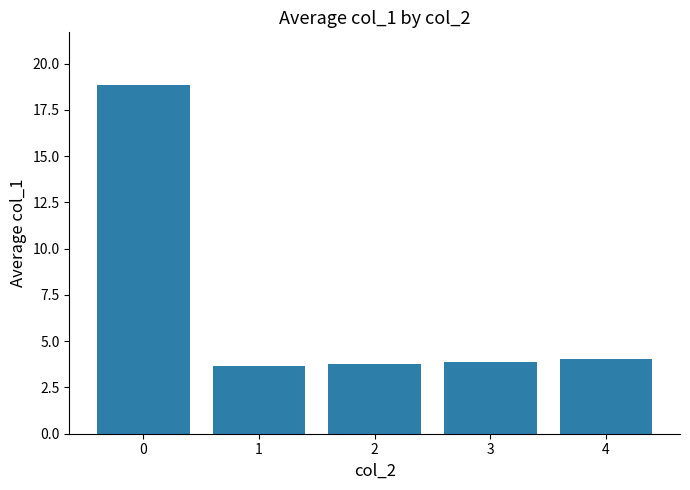

What is the greatest value displayed?

18.9